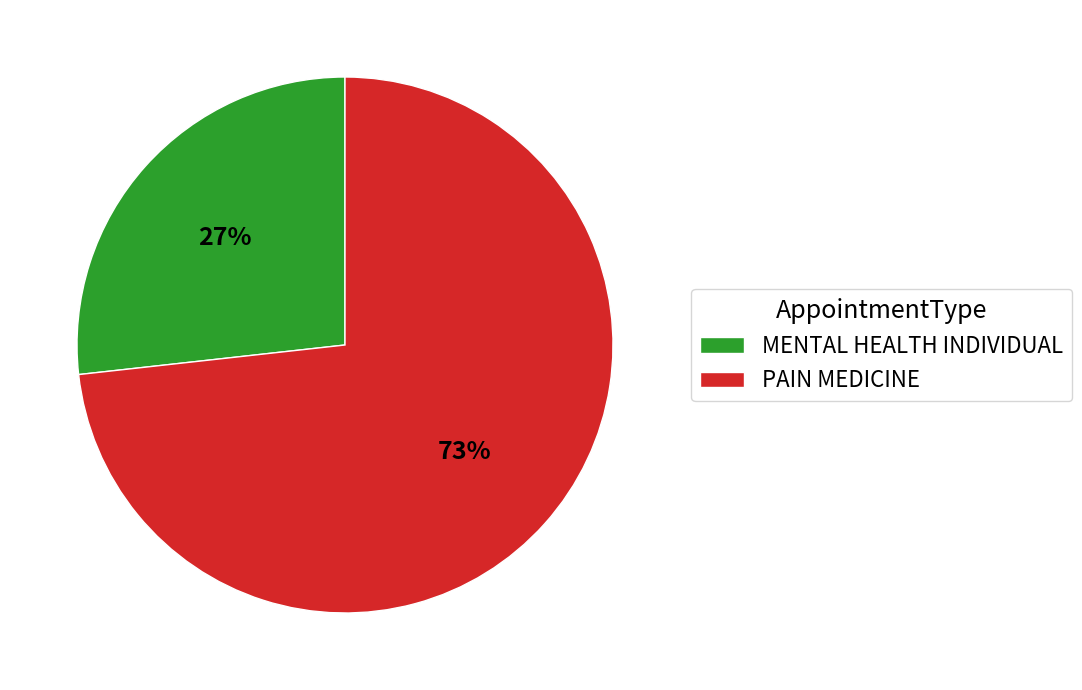

Between PAIN MEDICINE and MENTAL HEALTH INDIVIDUAL, which is larger?

PAIN MEDICINE